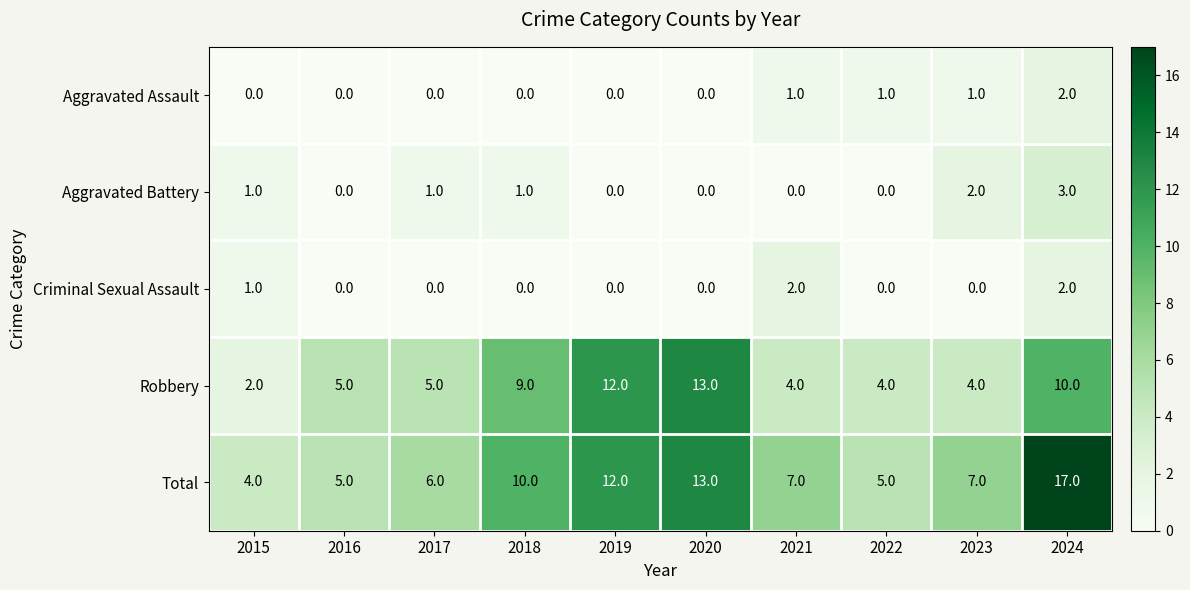

At which category is the sum across all series the highest?

2024